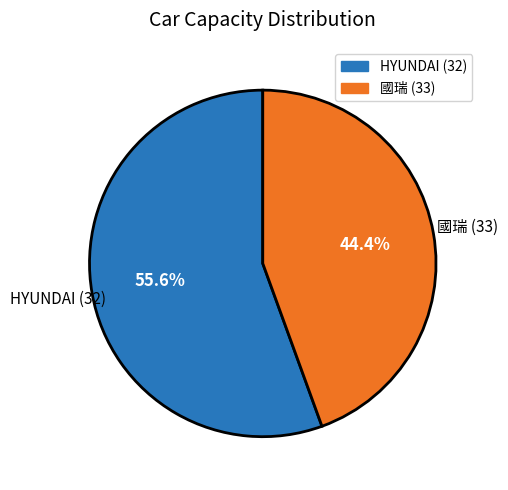

Which slice is the largest?

HYUNDAI (32)